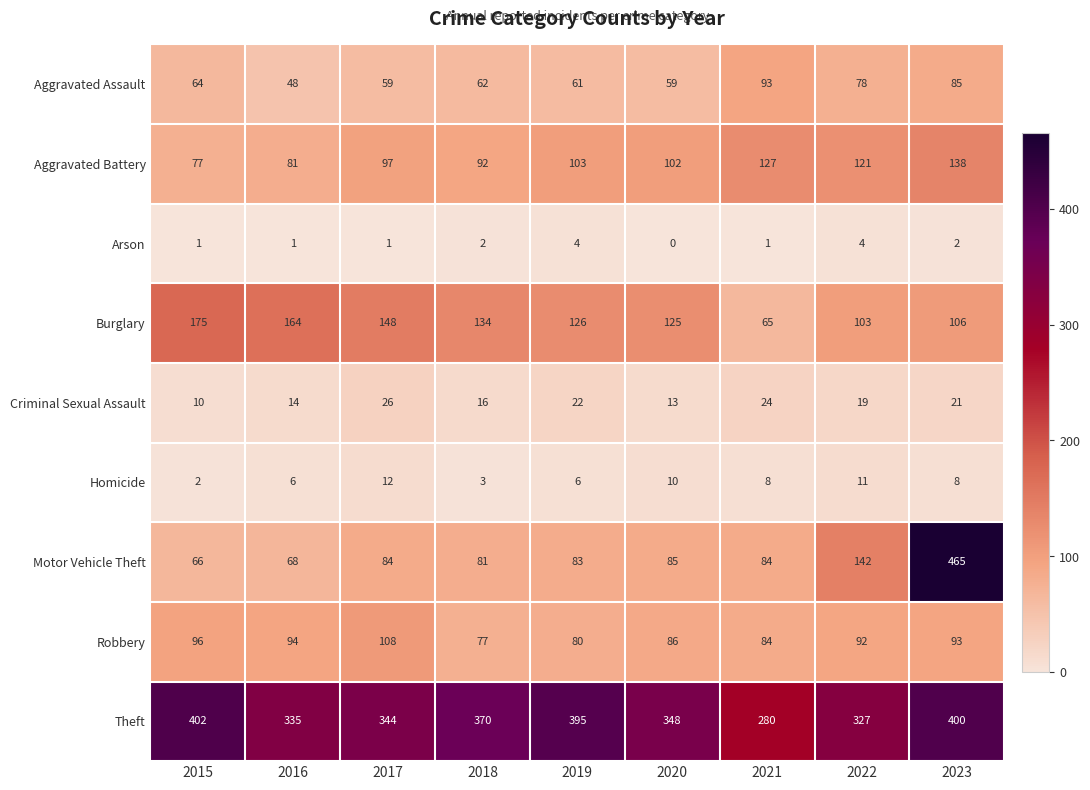

True or false: Homicide has a value of 12 at 2017.

True